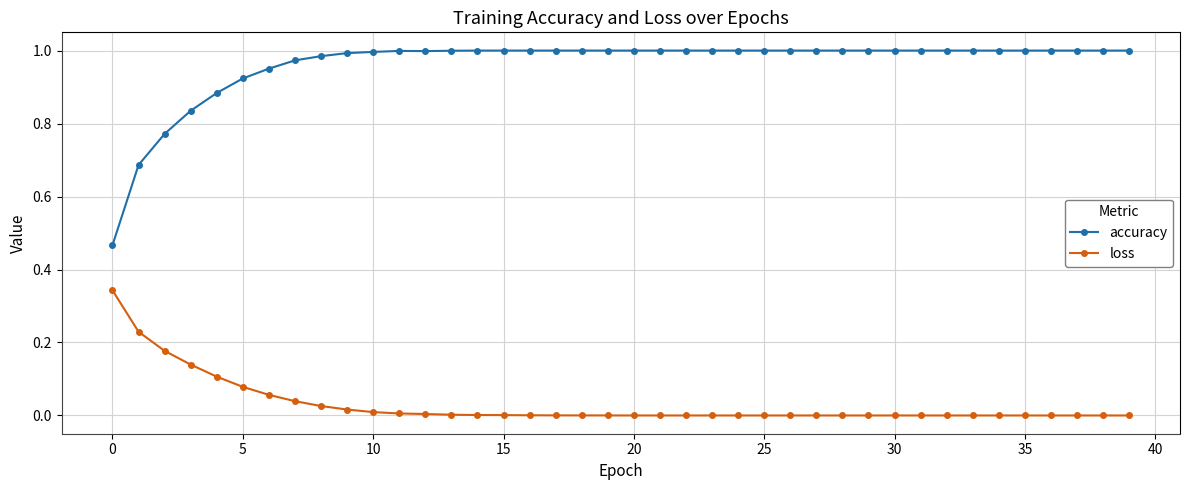

How many lines are shown in the chart?

2